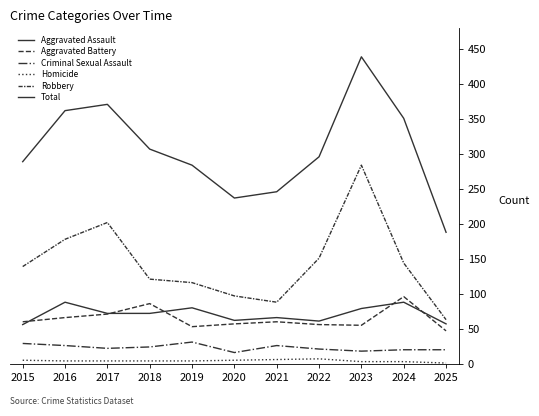

How many lines are shown in the chart?

6